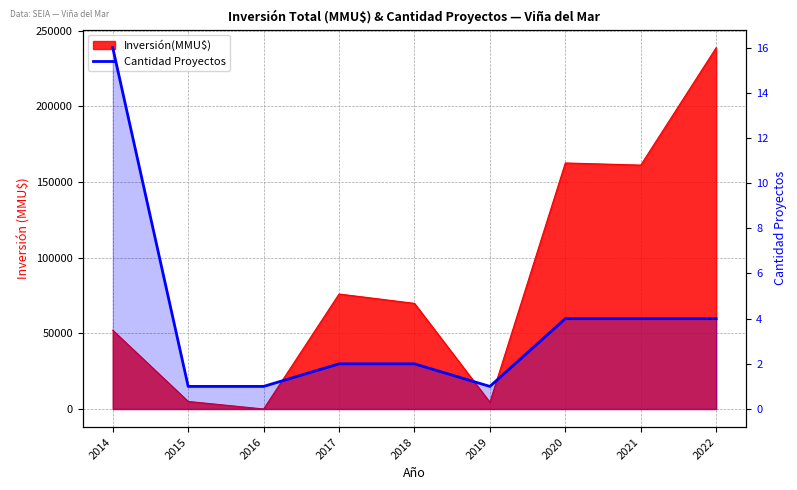

True or false: there are more than 1 points higher than both neighbors.

False